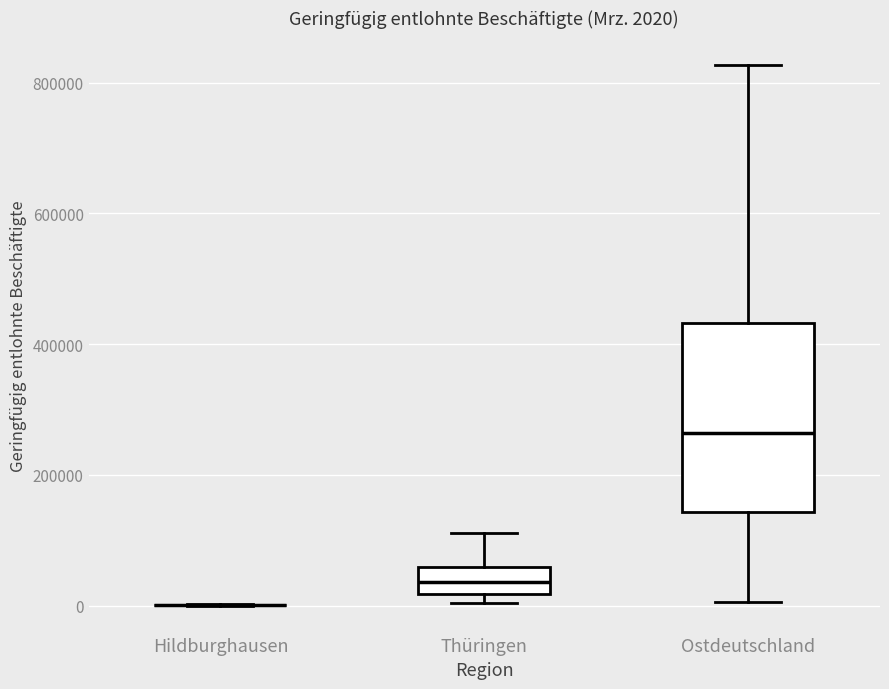

Comparing the boxes themselves (not the whiskers), which one is the tallest?

Ostdeutschland